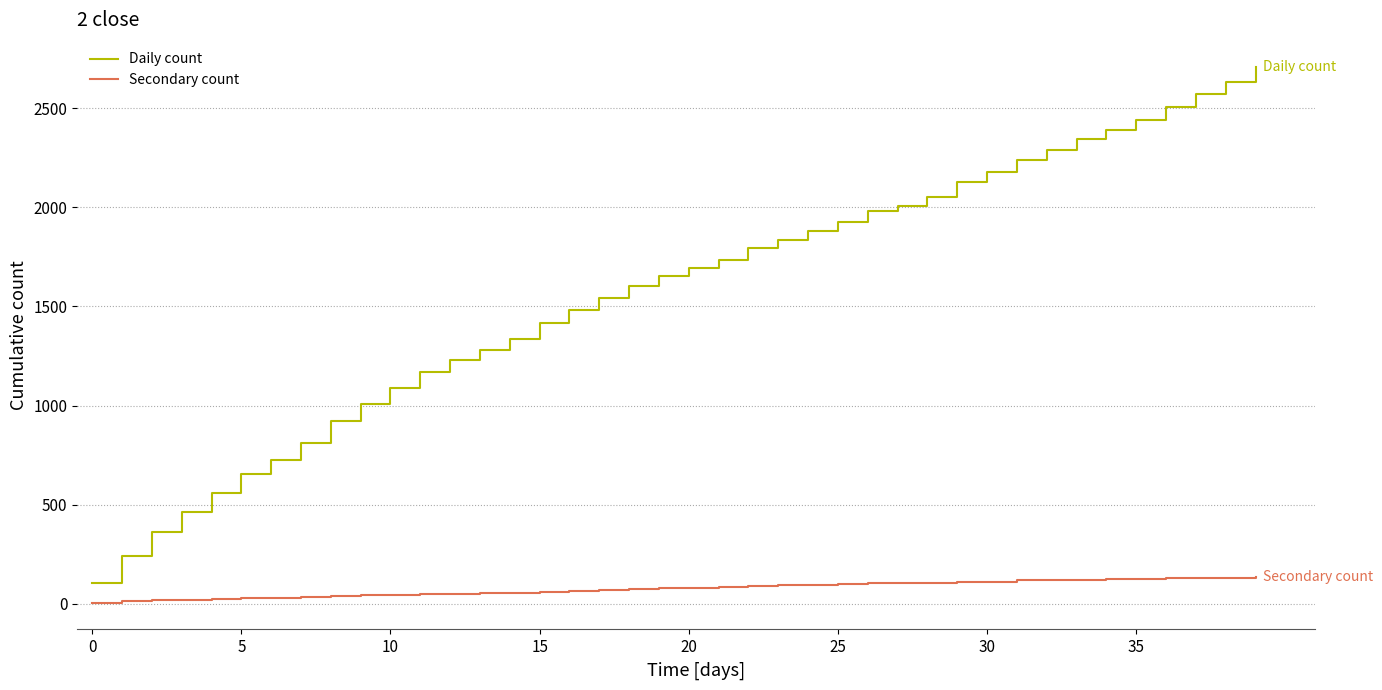

List the series in order of their overall mean, lowest first.

Secondary count, Daily count